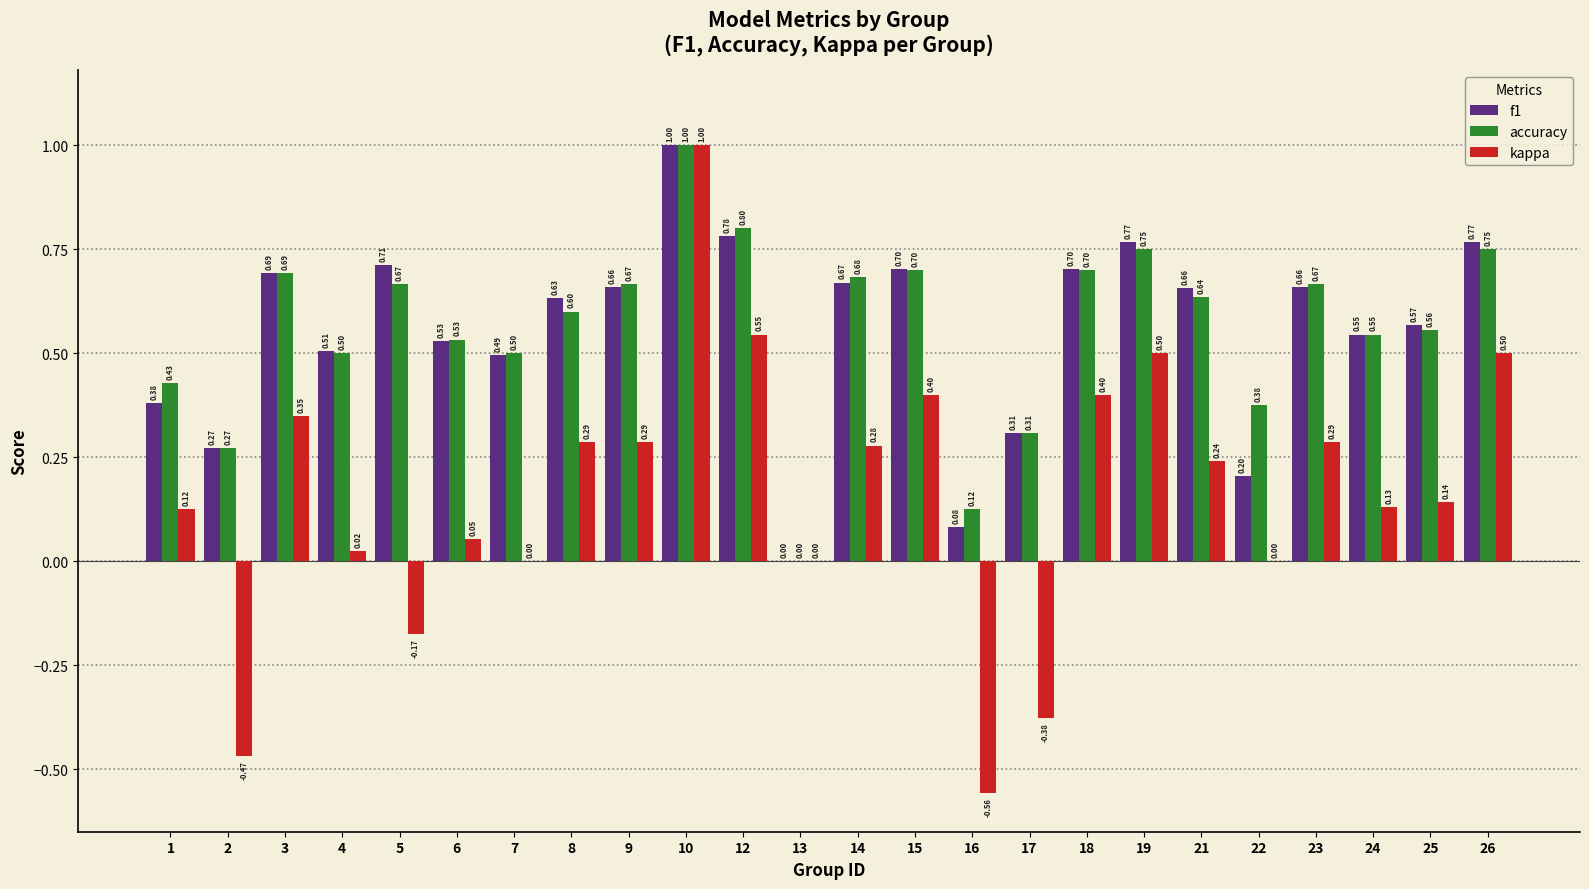

At which category is the sum across all series the highest?

10